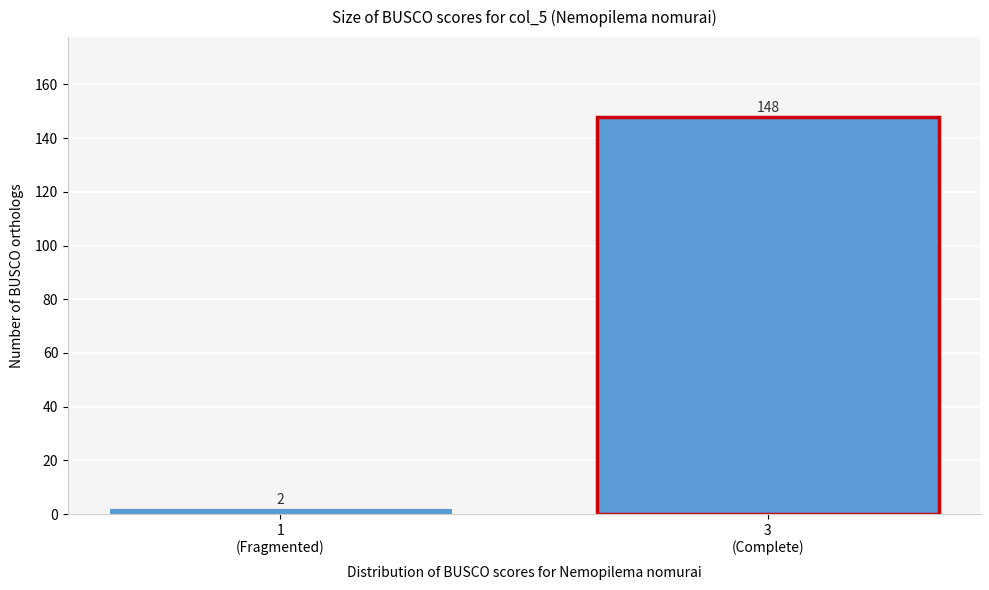

Reading left to right, what are all the values shown in this chart?

2	148